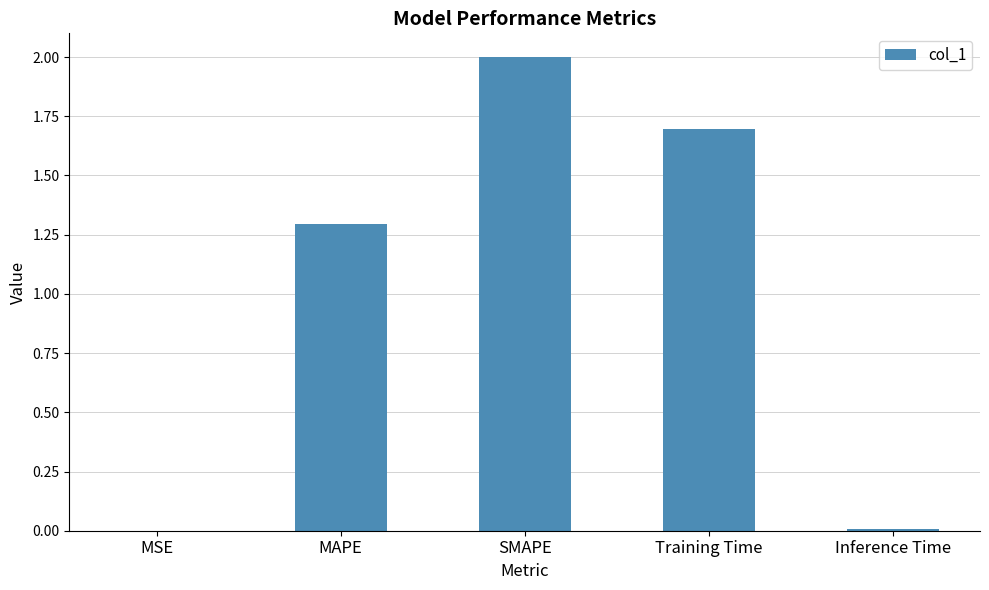

What is the approximate value at Training Time?

1.7